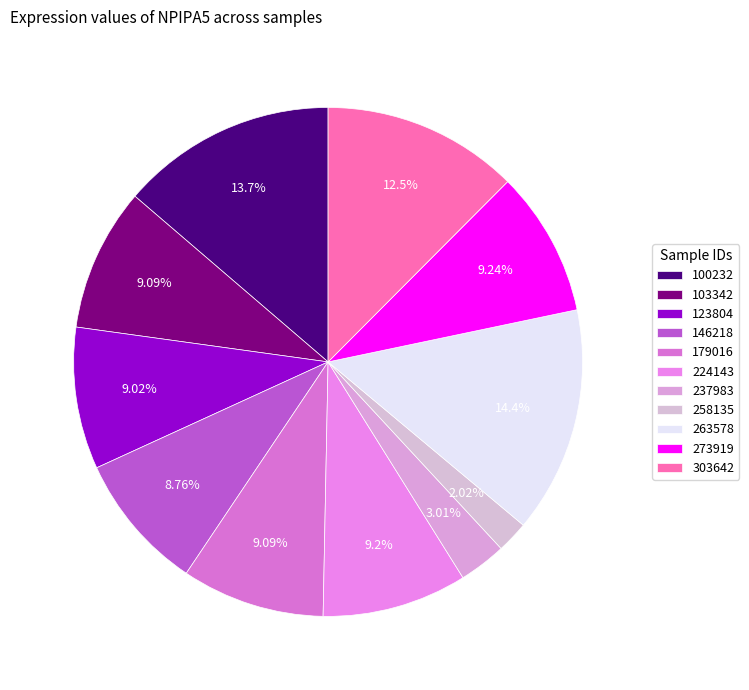

Count the number of slices in the pie.

11